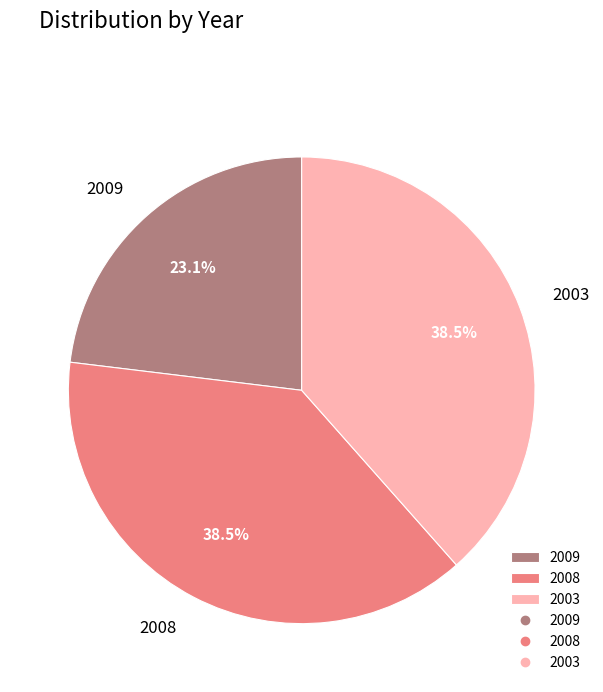

How many segments does this pie chart have?

3